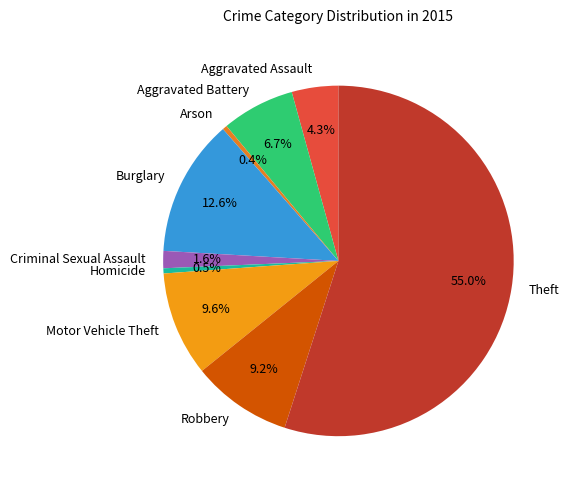

To the nearest percent, what is the combined percentage of Robbery and Aggravated Assault?

14%